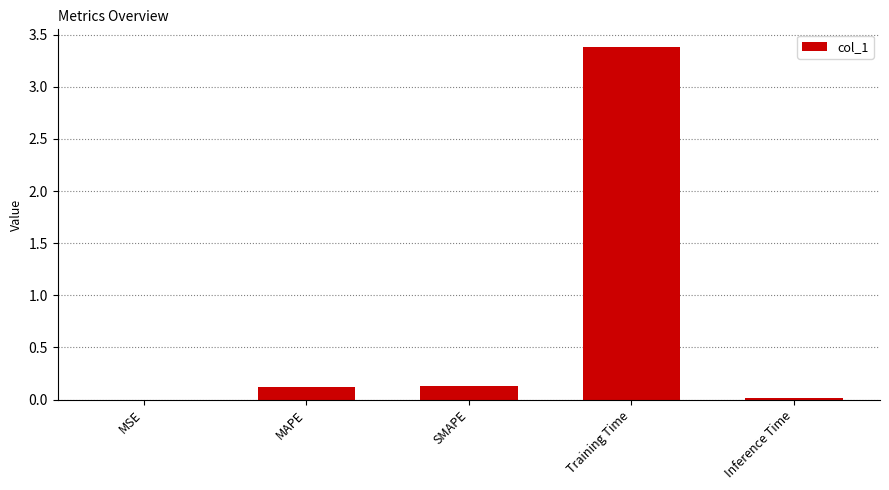

Which has a higher value, Inference Time or Training Time?

Training Time